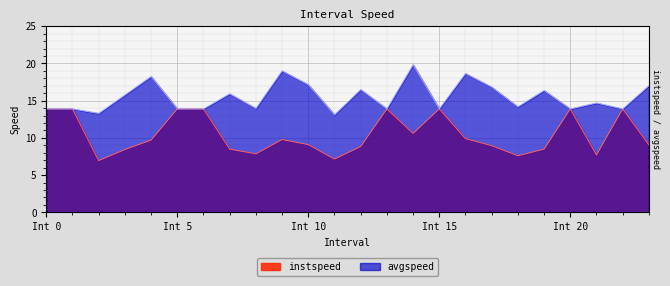

Reading left to right, what are all the values shown in this chart?

instspeed: 13.9	13.9	7.0	8.4	9.7	13.9	13.9	8.5	7.9	9.8	9.1	7.2	8.8	13.9	10.6	13.9	9.9	9.0	7.6	8.5	13.9	7.7	13.9	9.1
avgspeed: 13.9	13.9	13.3	15.8	18.2	13.9	13.9	15.9	14.0	19.0	17.1	13.1	16.5	13.9	19.8	13.9	18.6	16.8	14.2	16.4	13.9	14.7	13.9	17.0